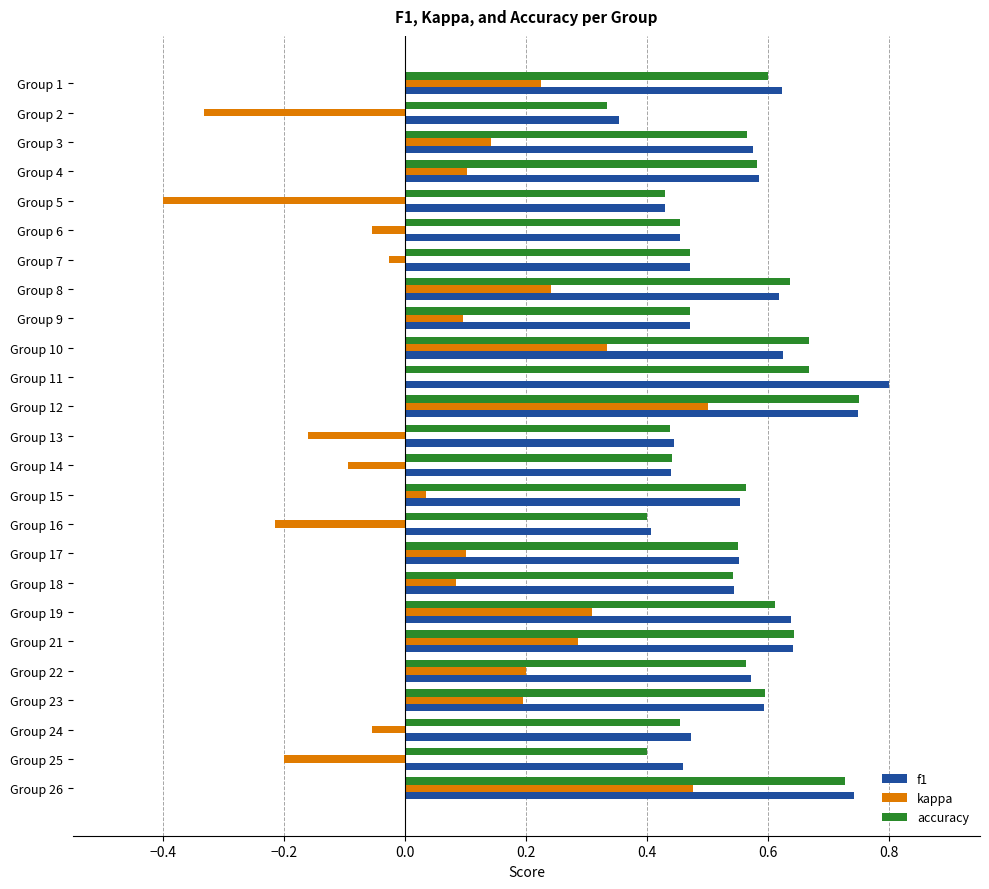

What is the sum of all accuracy values?

13.5